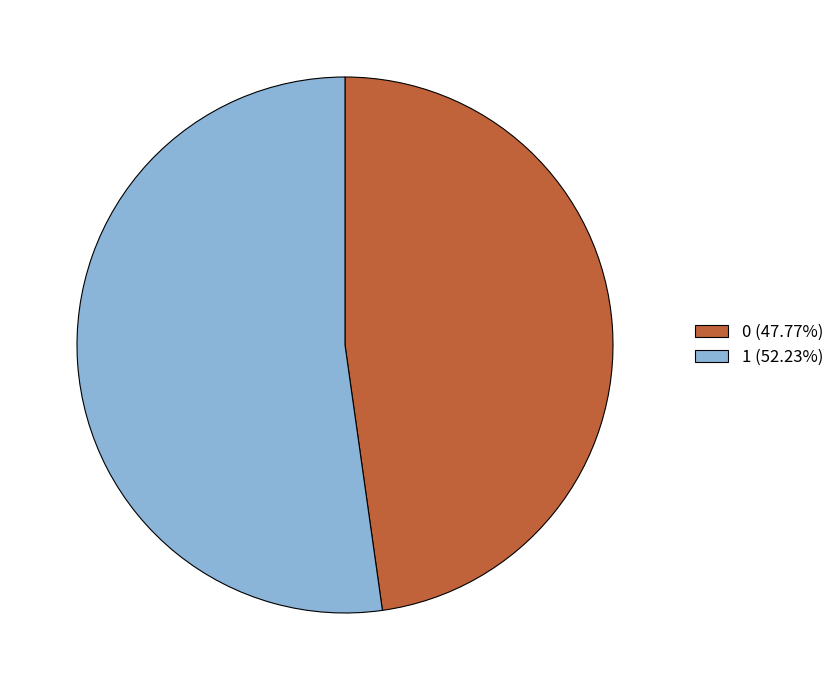

Which category accounts for the majority?

1